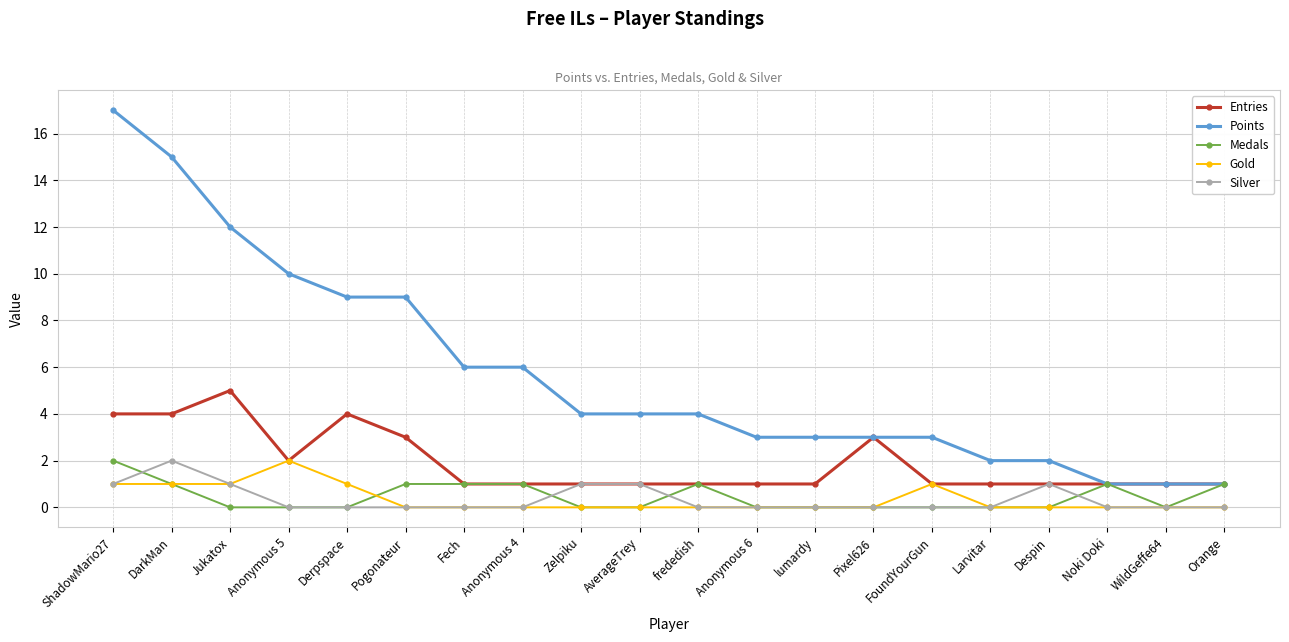

What are all the series names shown in the legend?

Entries, Points, Medals, Gold, Silver